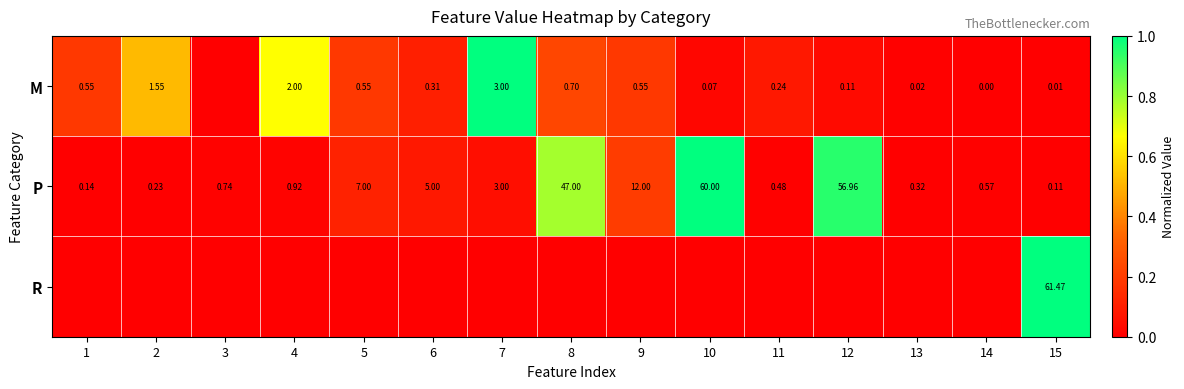

Is the value of M at 13 greater than the value of P at 4?

No